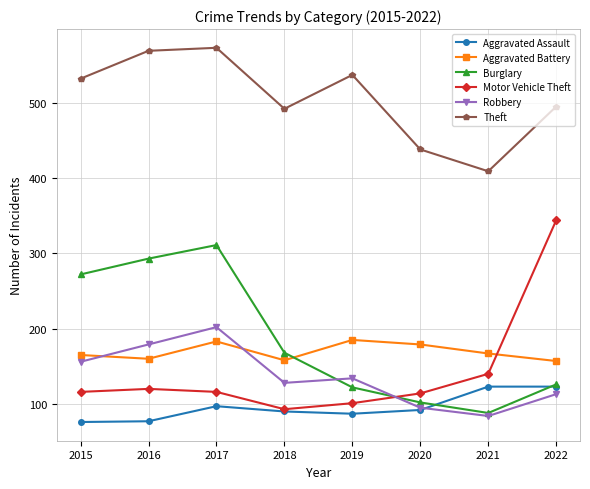

True or false: Theft and Motor Vehicle Theft intersect in this chart.

False